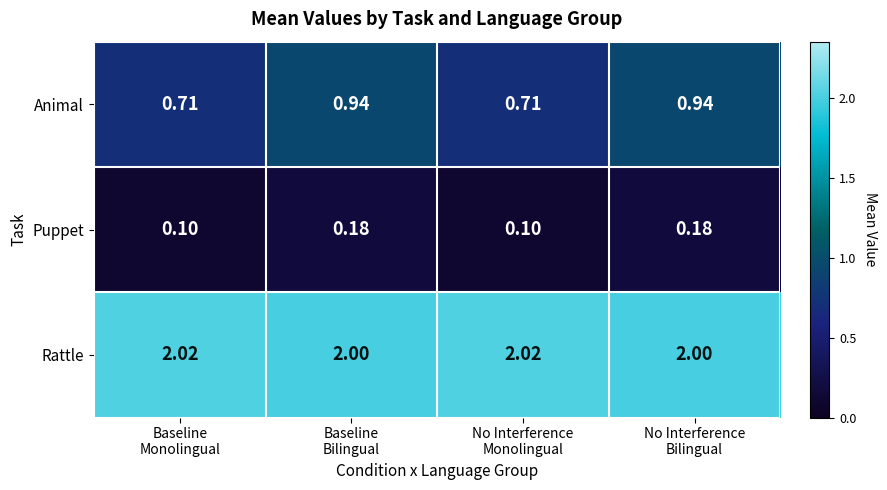

Which series has the widest spread of values?

Animal